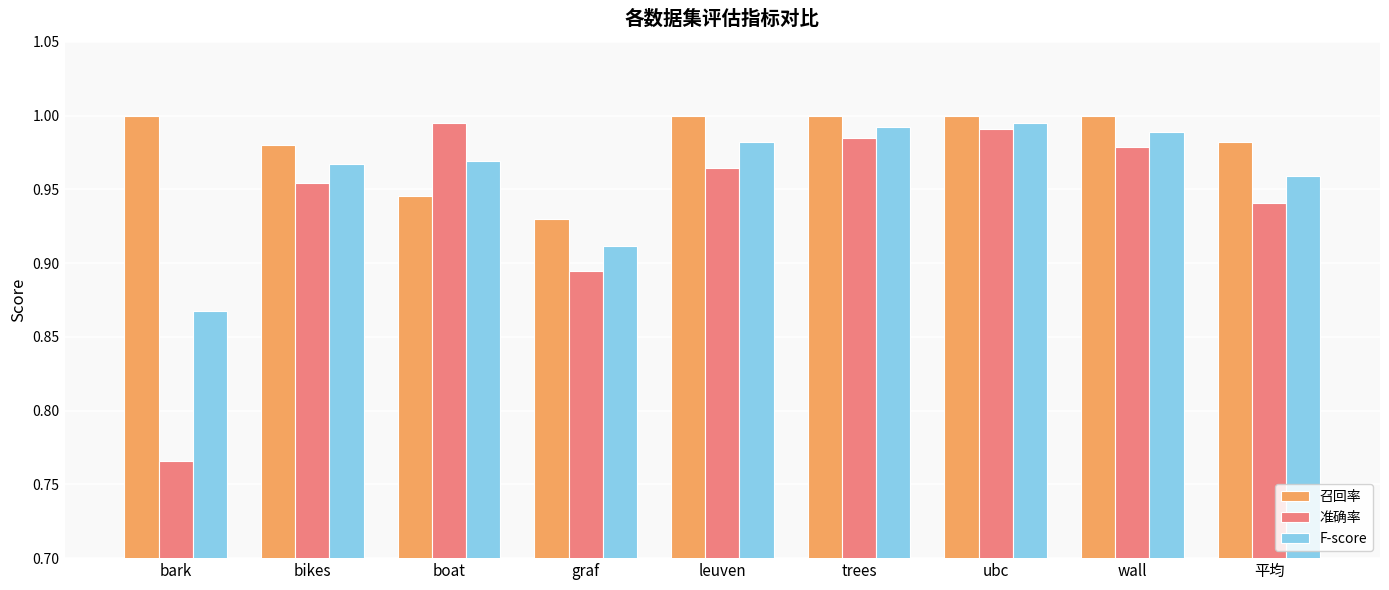

Which category has the highest value in the F-score series?

ubc